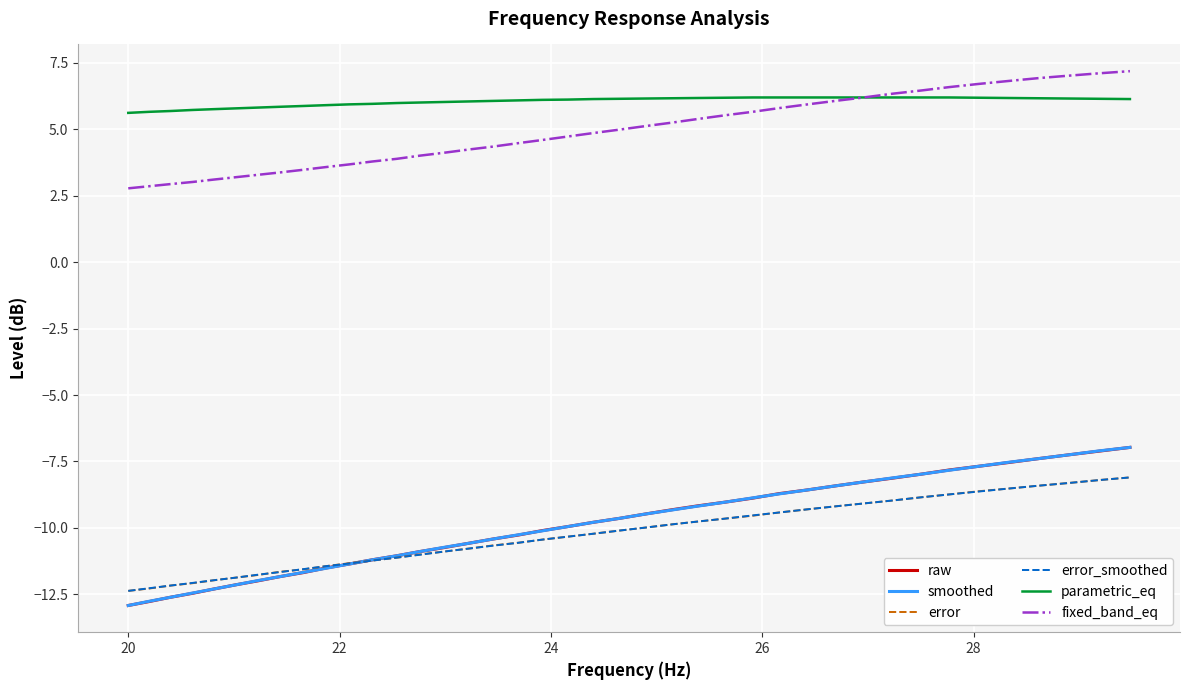

True or false: fixed_band_eq and smoothed cross at least once.

False